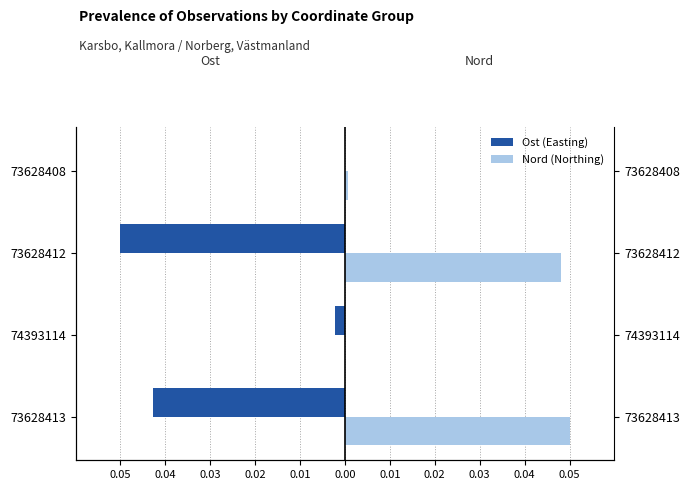

What is the value of the Ost (Easting) bar at the 3rd from the left?

-0.1